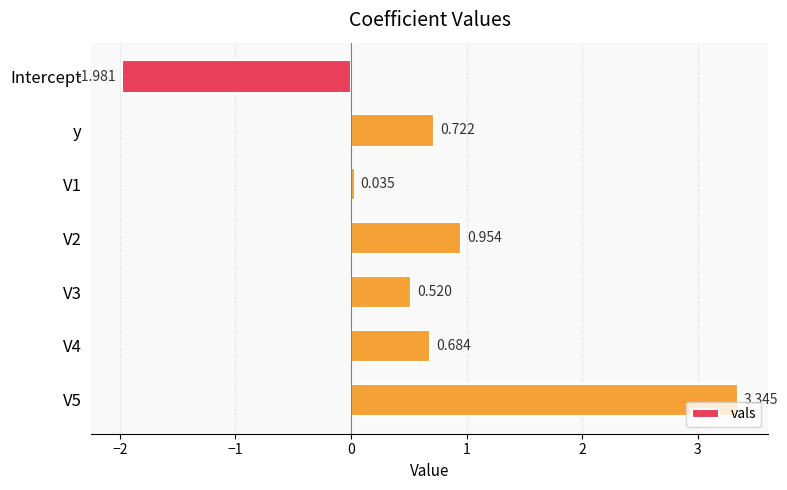

Which category has the lowest value across all series?

Intercept